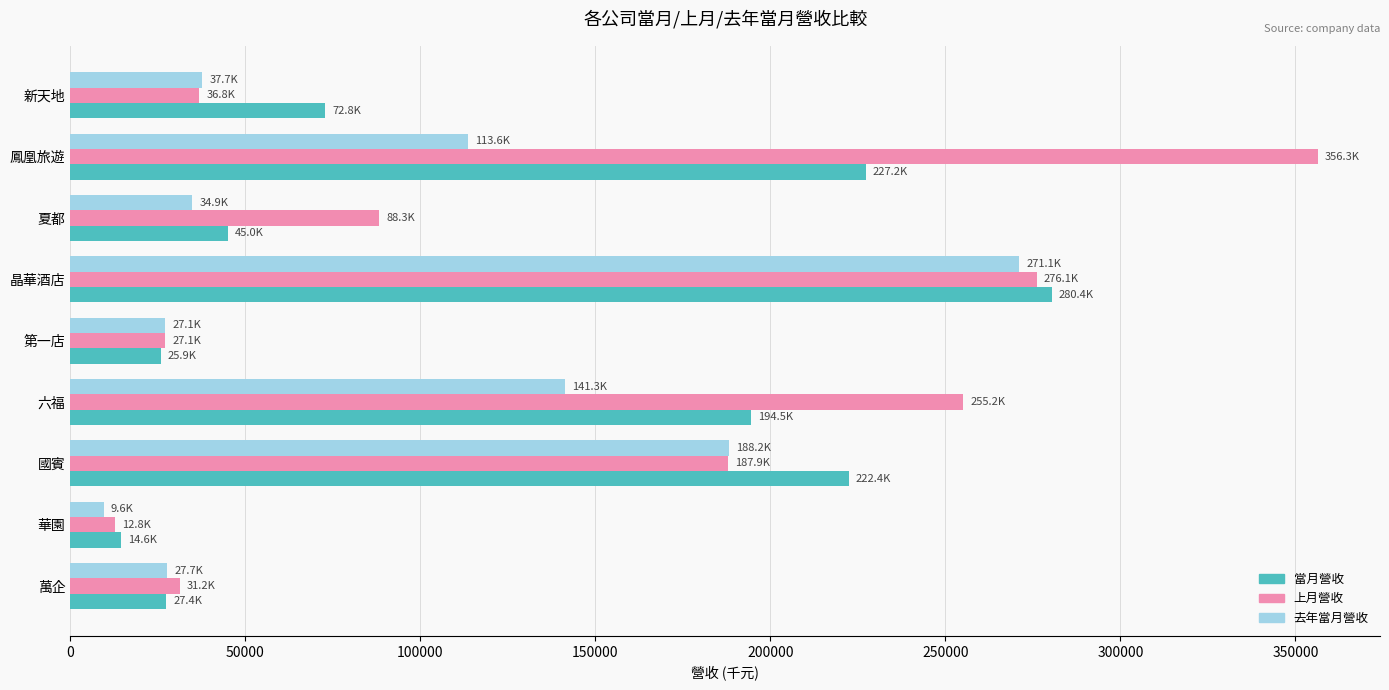

At which category is the sum across all series the highest?

晶華酒店